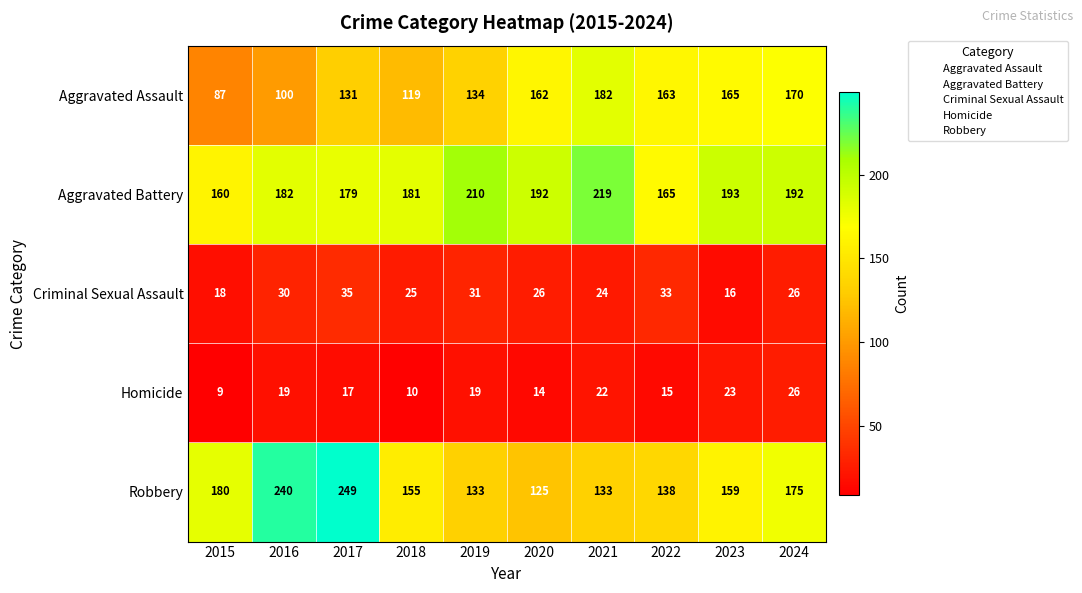

At which label is Criminal Sexual Assault closest to 25?

2018